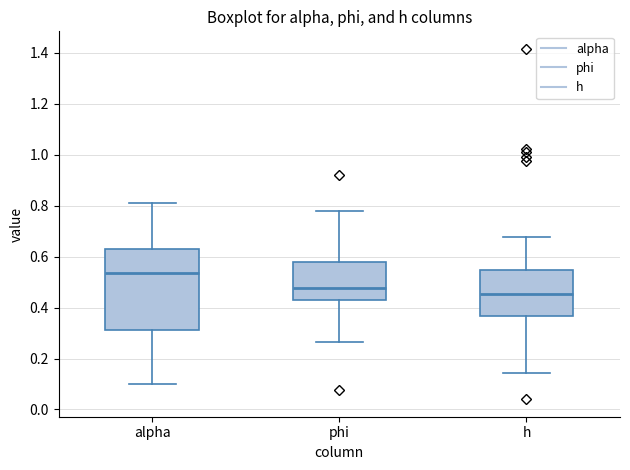

Reading left to right, read every box against the y-axis: the position of its median line, the range the box covers, and the ends of its whiskers. The values are not printed on the chart, so give them approximately, as read against the axis.

alpha: median 0.54, box 0.32 to 0.64, whiskers 0.10 to 0.82
phi: median 0.48, box 0.44 to 0.58, whiskers 0.26 to 0.78
h: median 0.46, box 0.36 to 0.54, whiskers 0.14 to 0.68